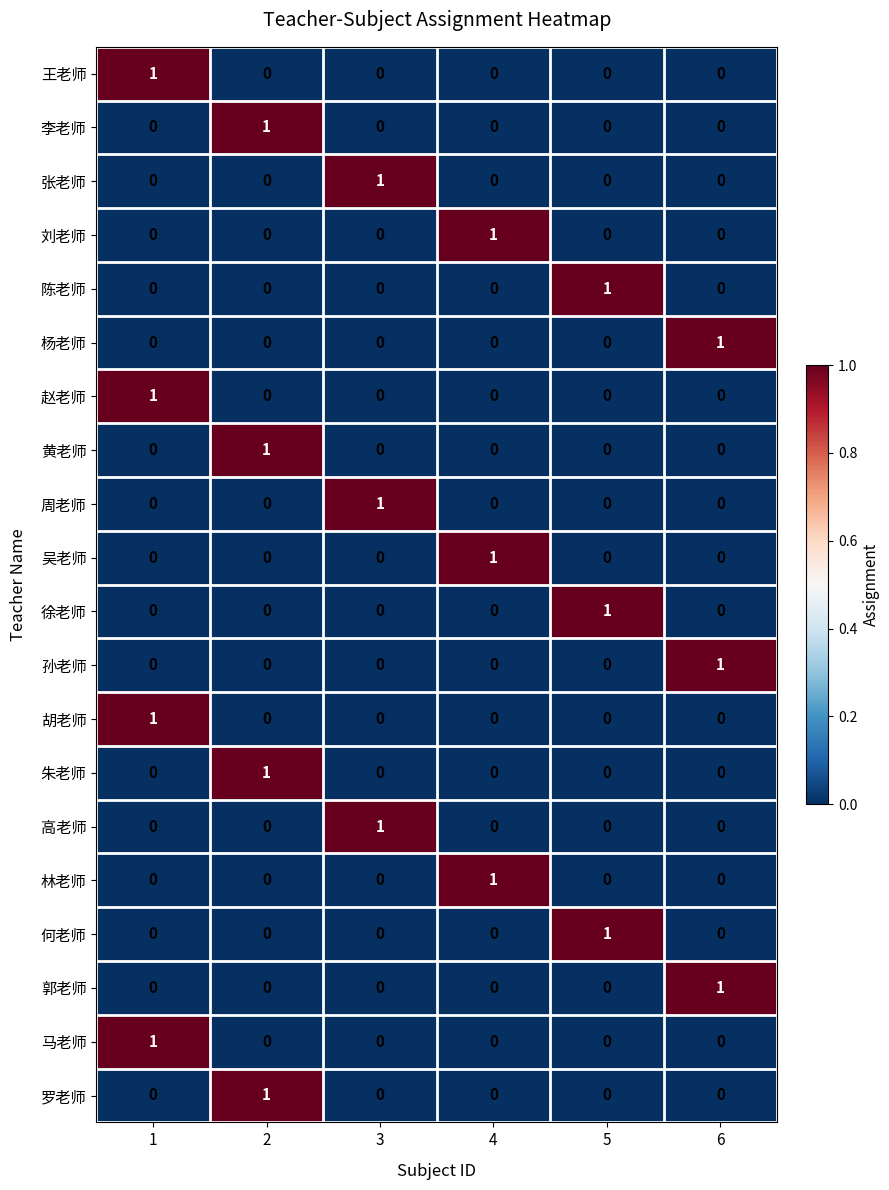

At how many categories does at least one series exceed 0?

6